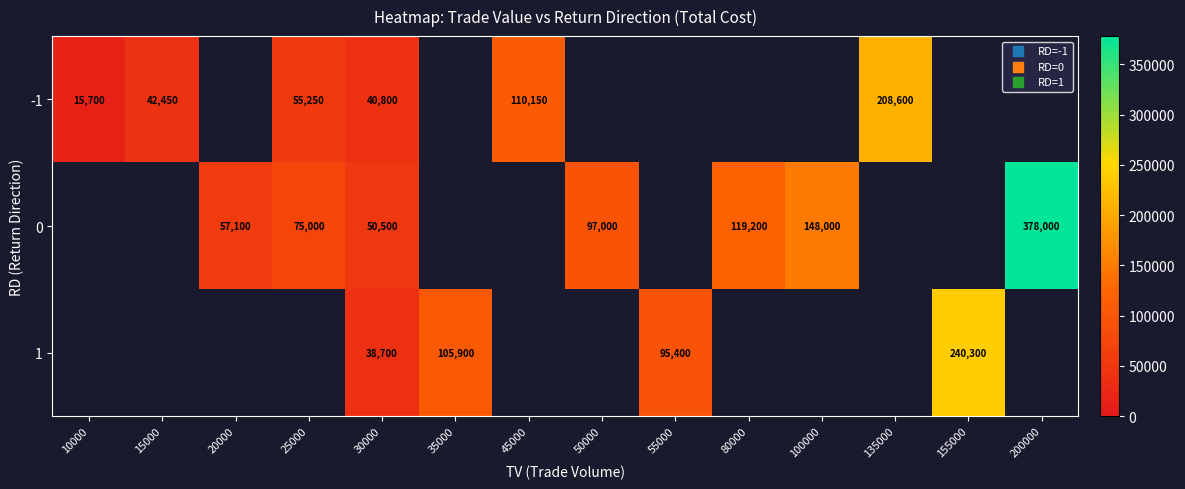

Is it true that 0 equals 58842 at 80000?

False